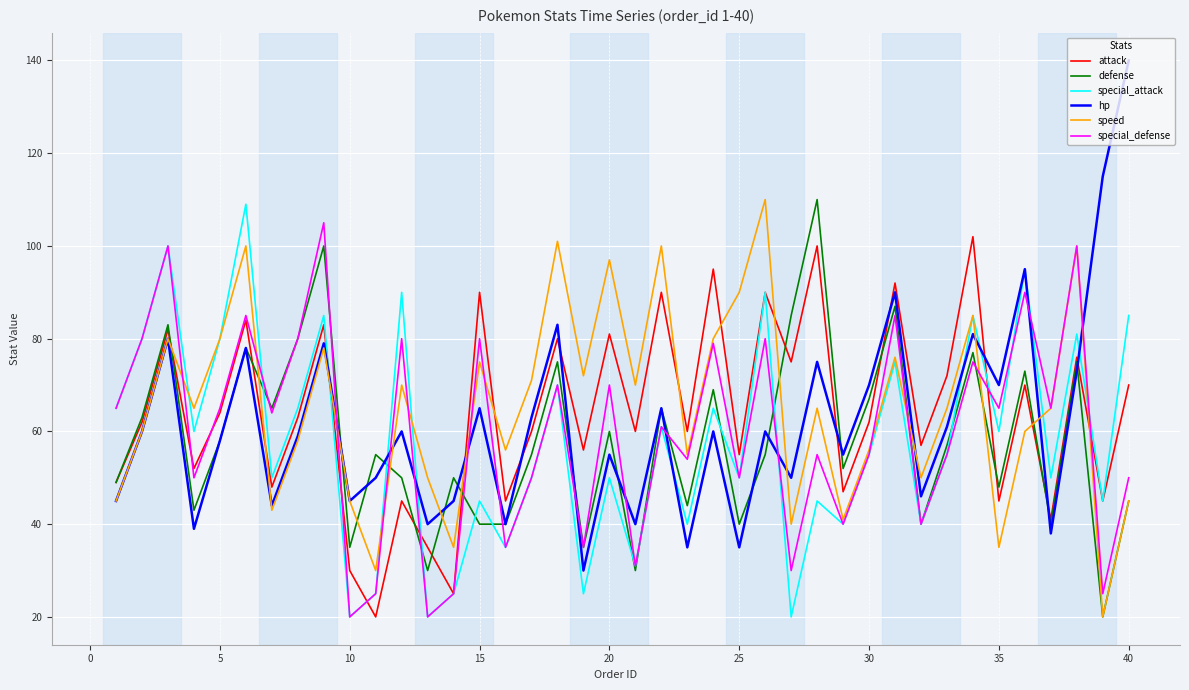

Which series has the largest range (max minus min)?

hp